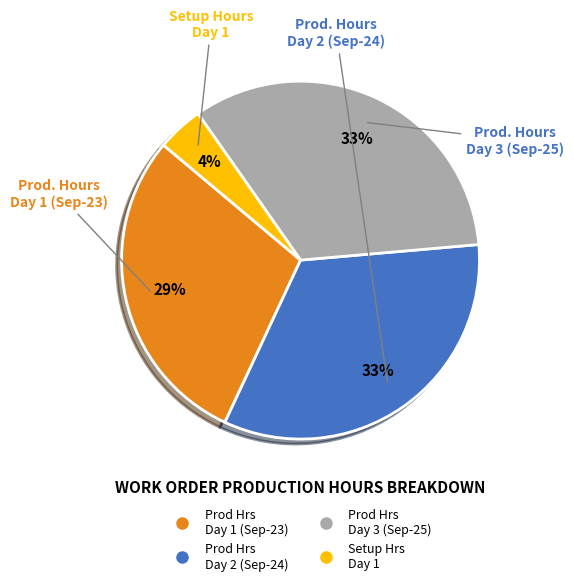

Is there any slice that represents more than half of the pie?

No